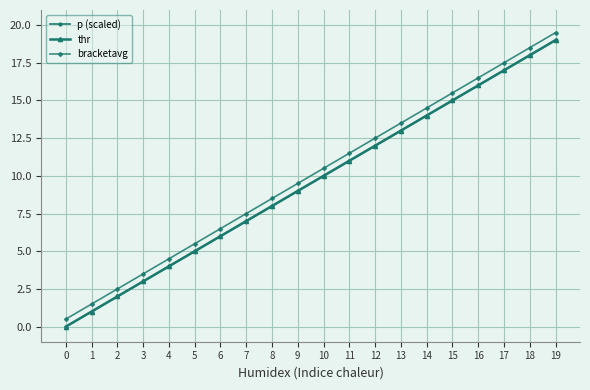

How many lines are shown in the chart?

3